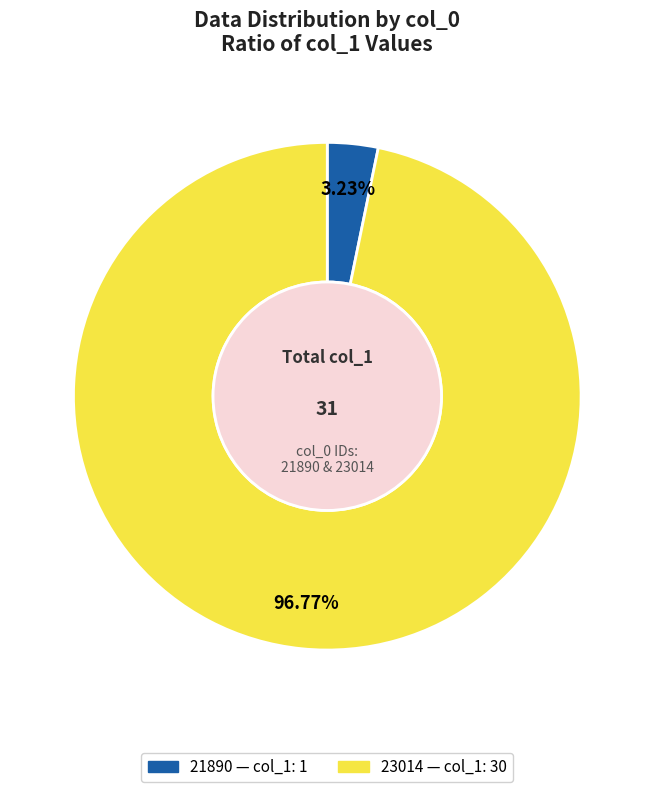

Is it true that 23014 is 90% of the pie?

False